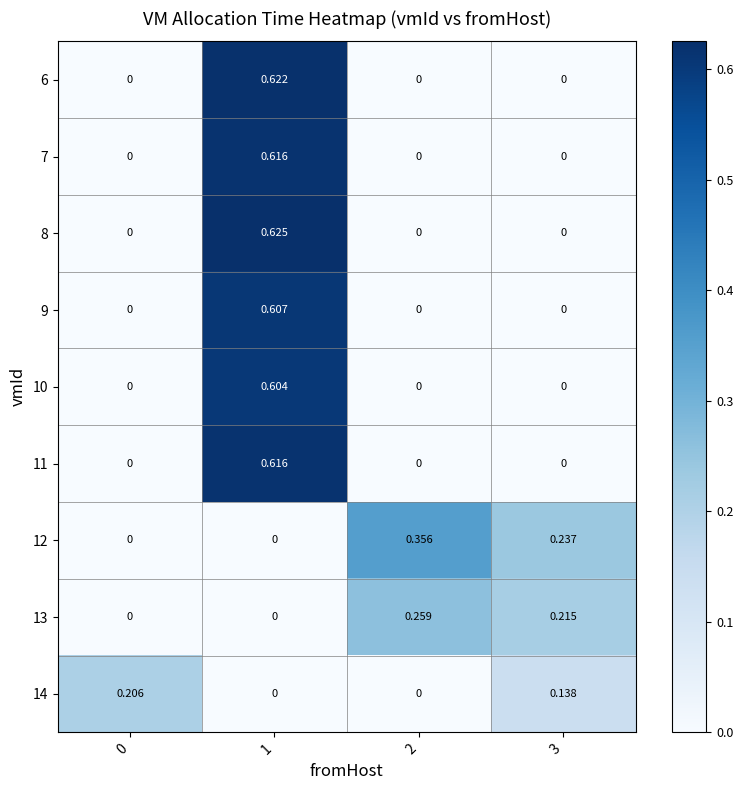

At how many categories does at least one series exceed 0?

4